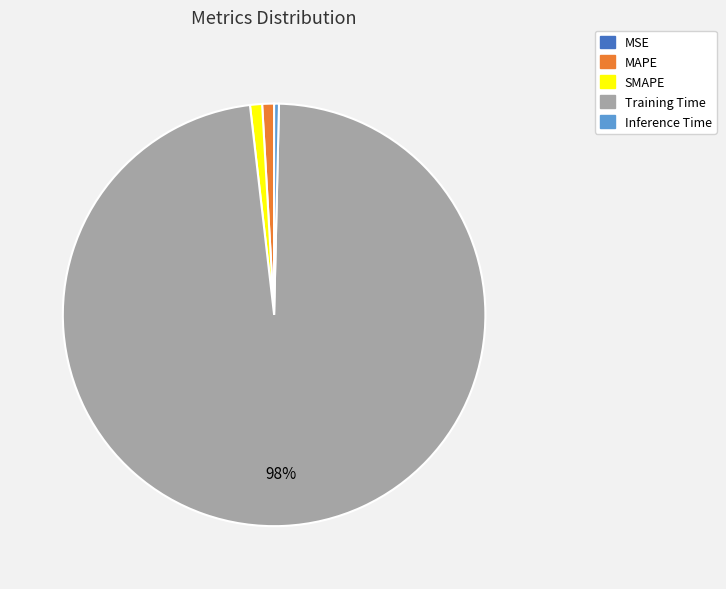

Does MAPE account for over 50% of the chart?

No